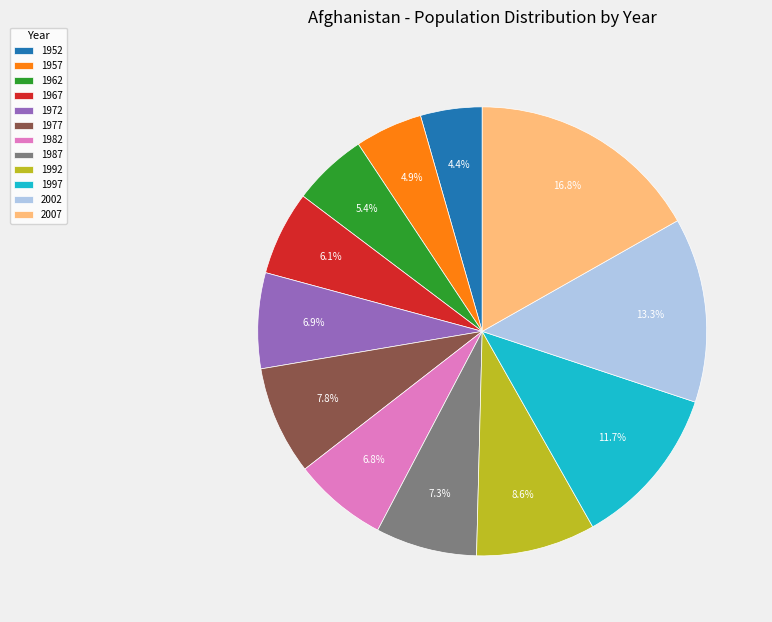

How much of the chart is everything except 1982?

93.2%